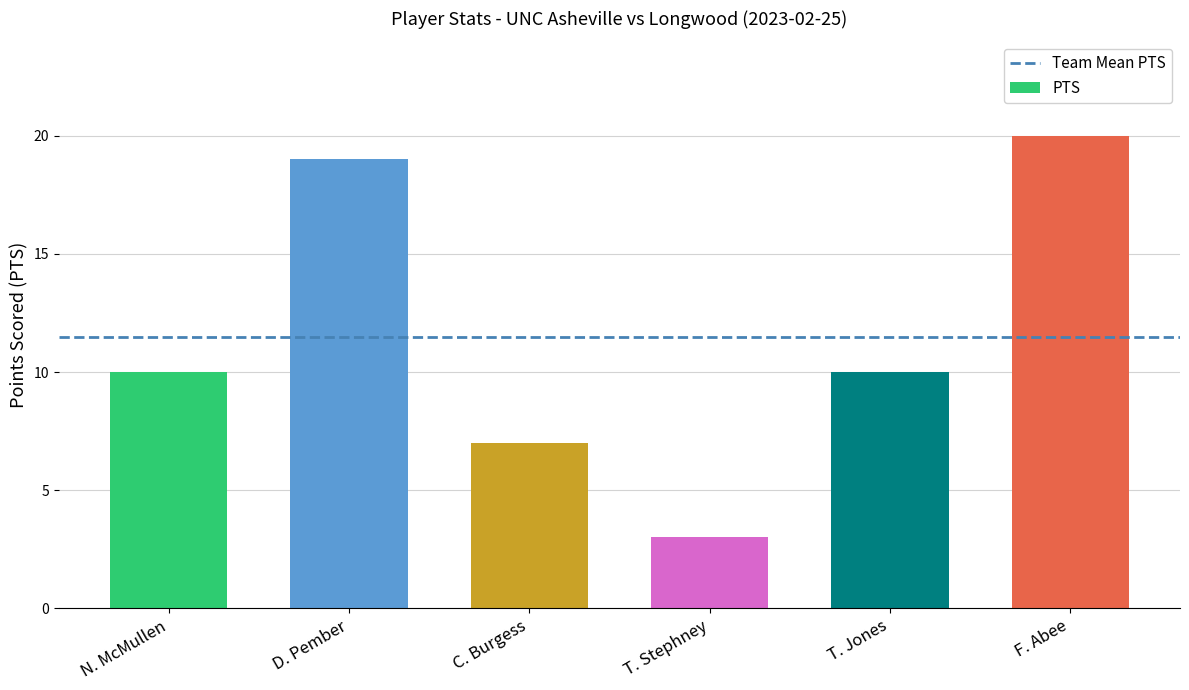

How many distinct data groups are displayed?

1